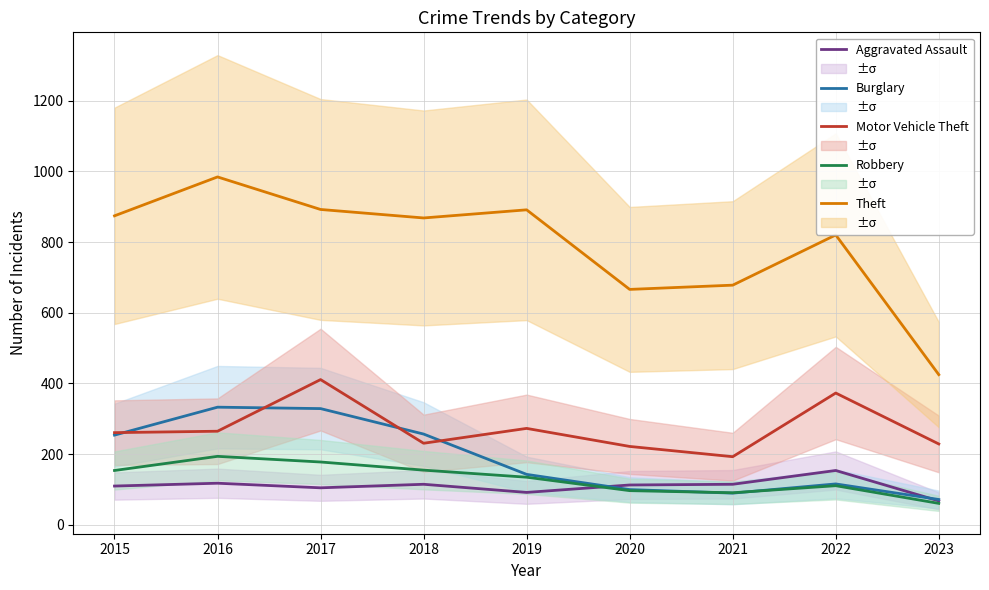

What is the minimum value shown in the chart?

61